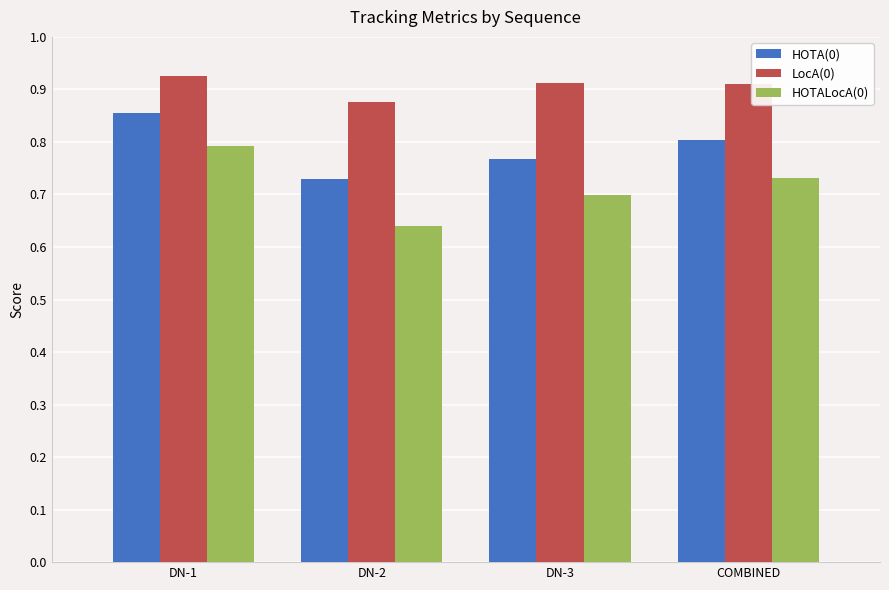

Which category has the lowest value across all series?

DN-2